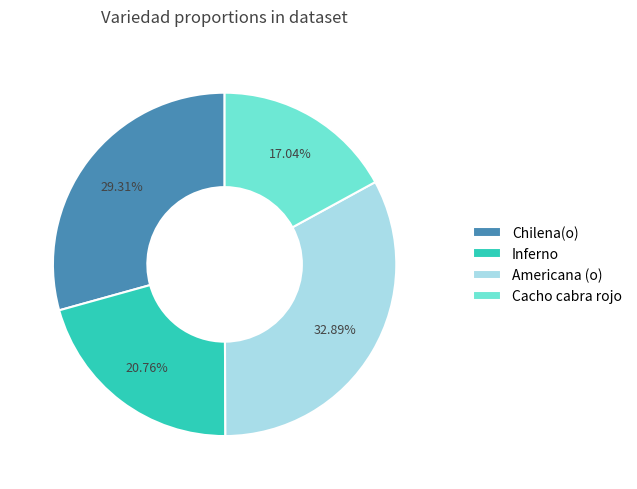

What is the ratio of the value at Chilena(o) to the value at Cacho cabra rojo?

1.7